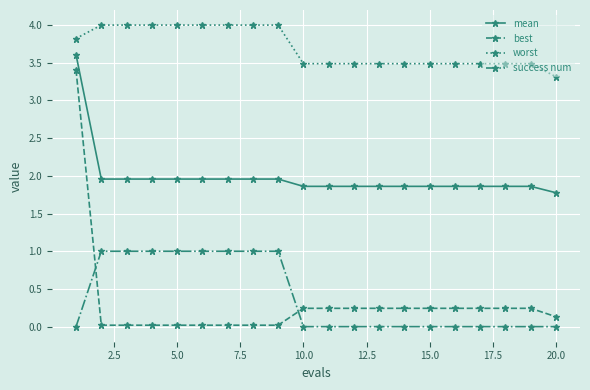

Which series has the largest range (max minus min)?

best